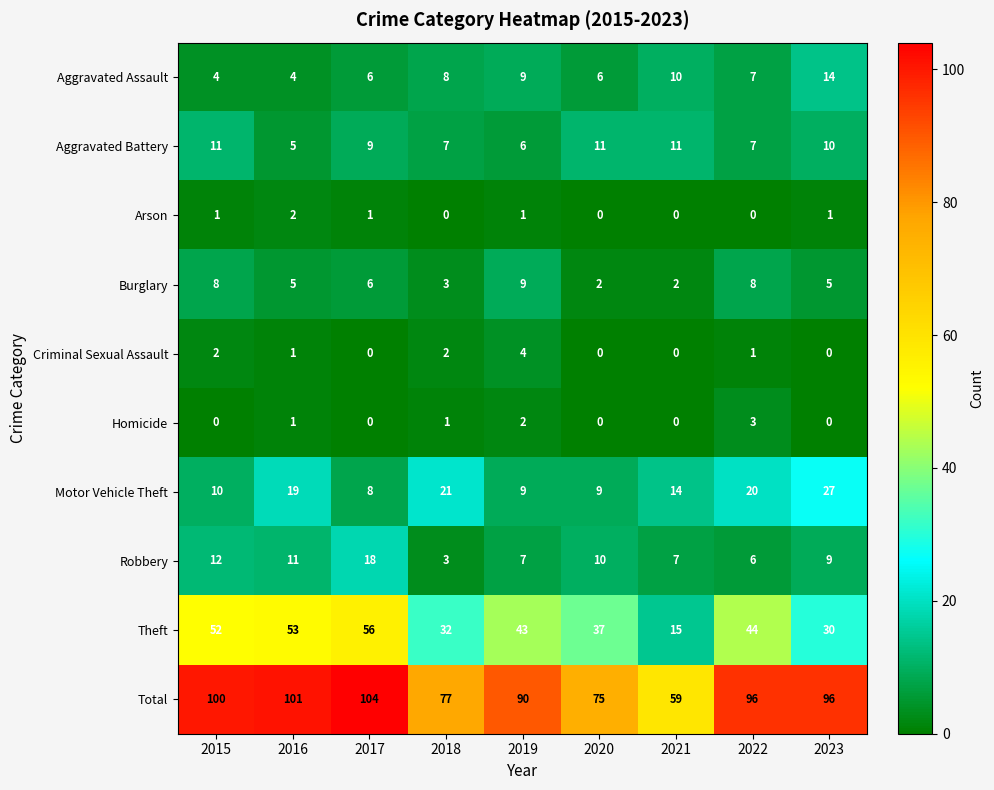

The value of Total at 2020 is 126. True or false?

False